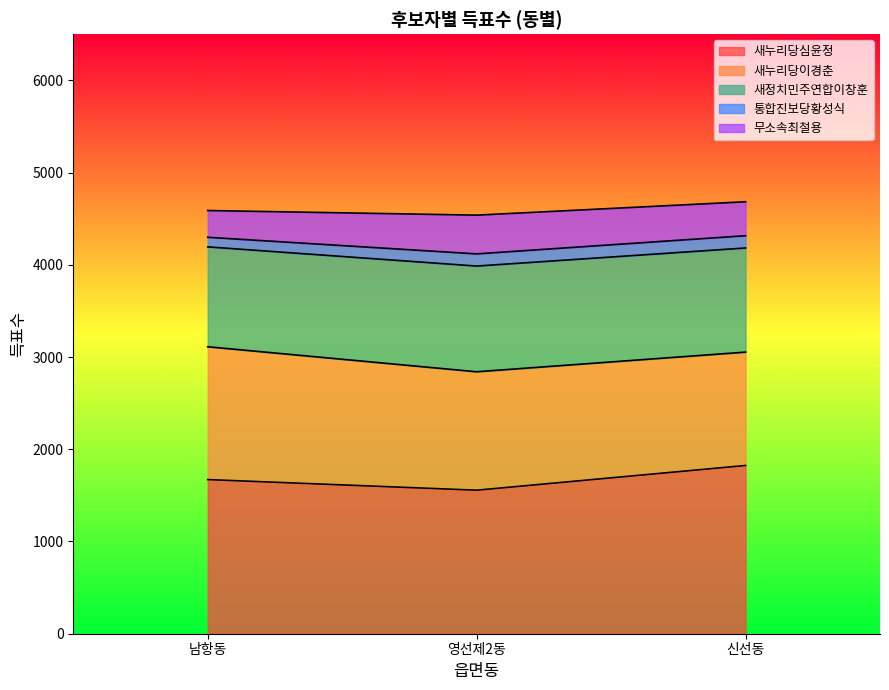

What is the difference between the 새누리당이경춘 values at 신선동 and 영선제2동?

55